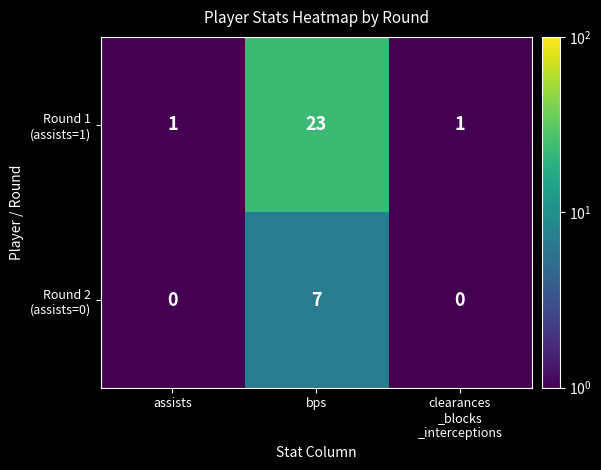

What is the total value across all series at bps?

30